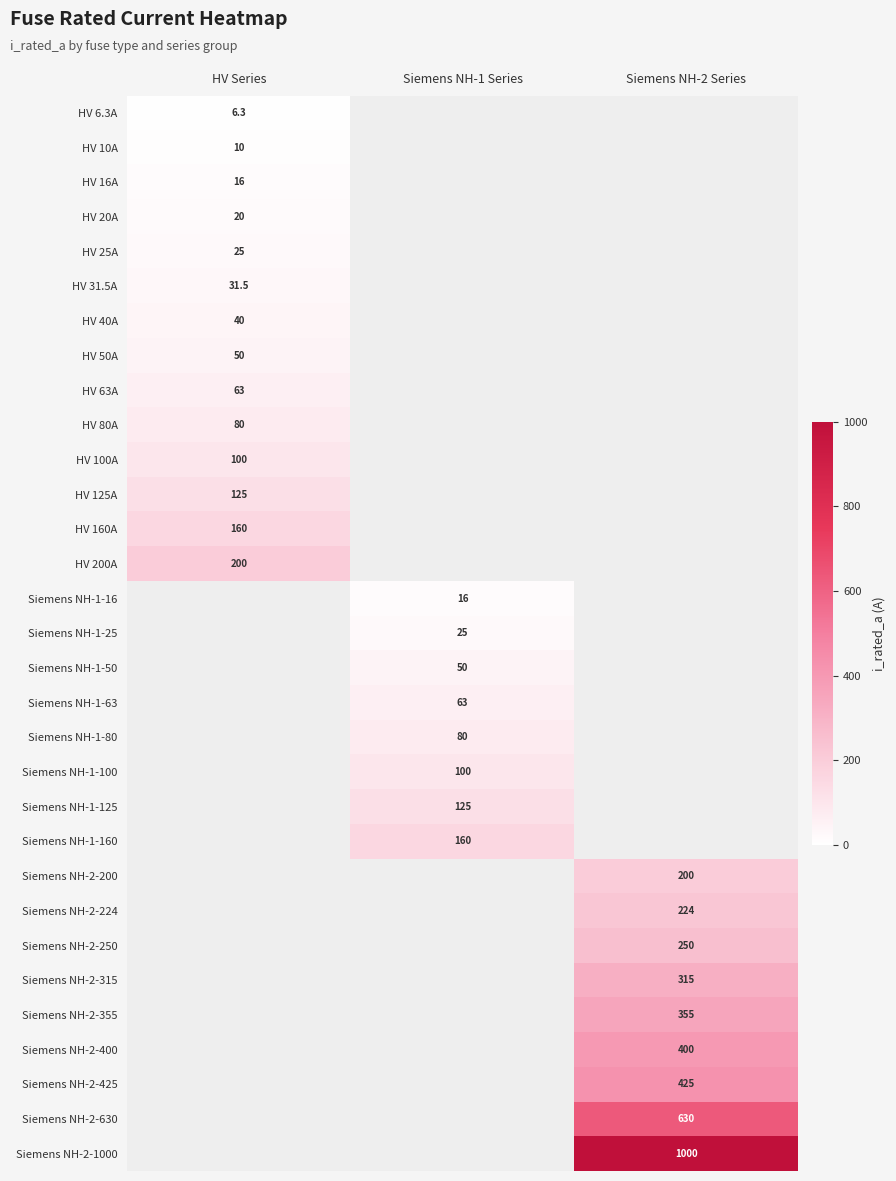

Is it true that Siemens NH-1-63 equals 98.5 at Siemens NH-1 Series?

False